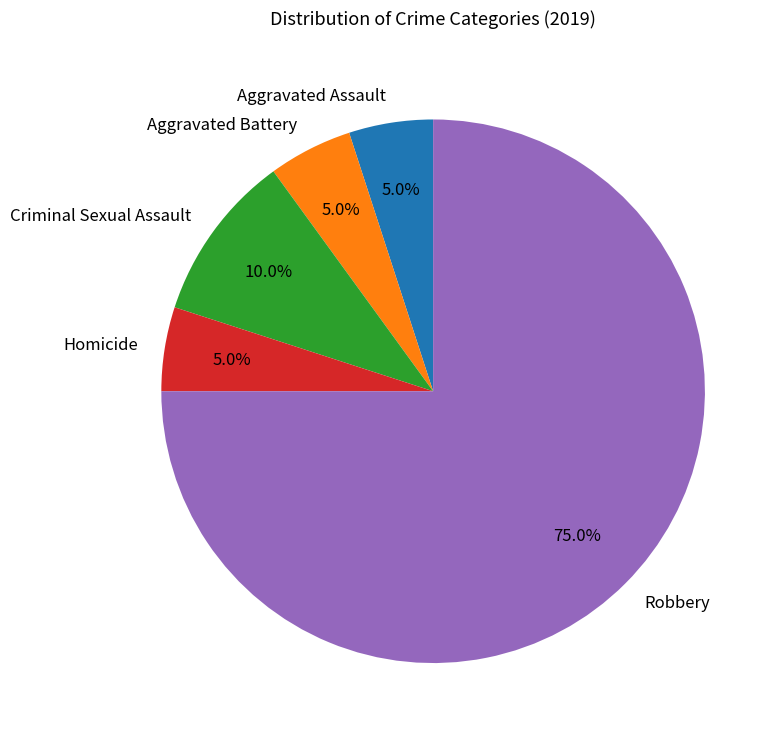

To the nearest percent, what is the difference between the largest and smallest slice percentages?

70%